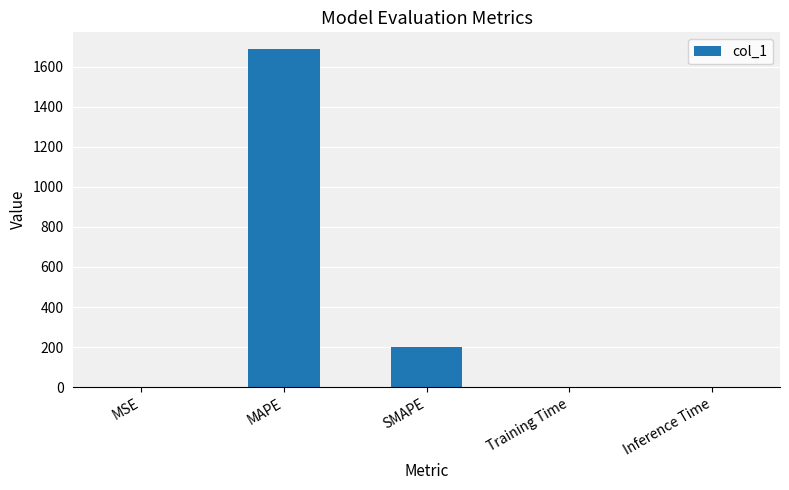

How many distinct data groups are displayed?

1